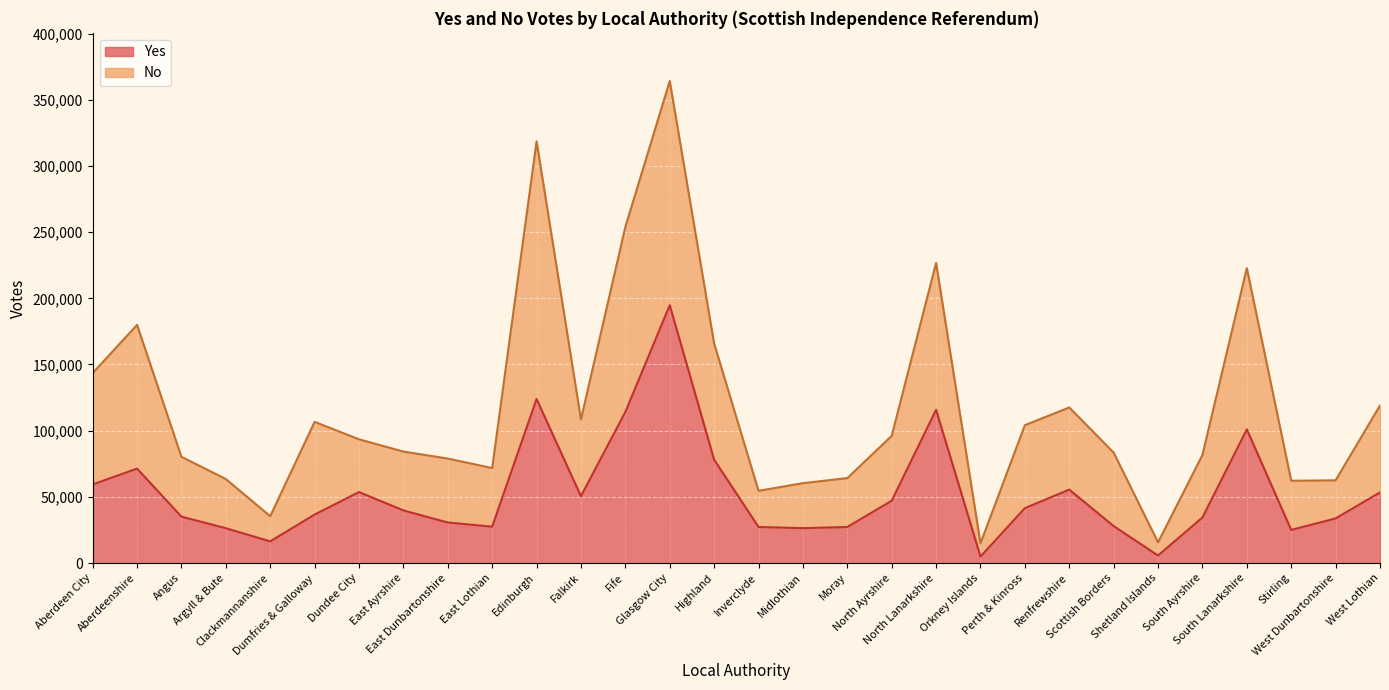

True or false: No and Yes intersect in this chart.

True